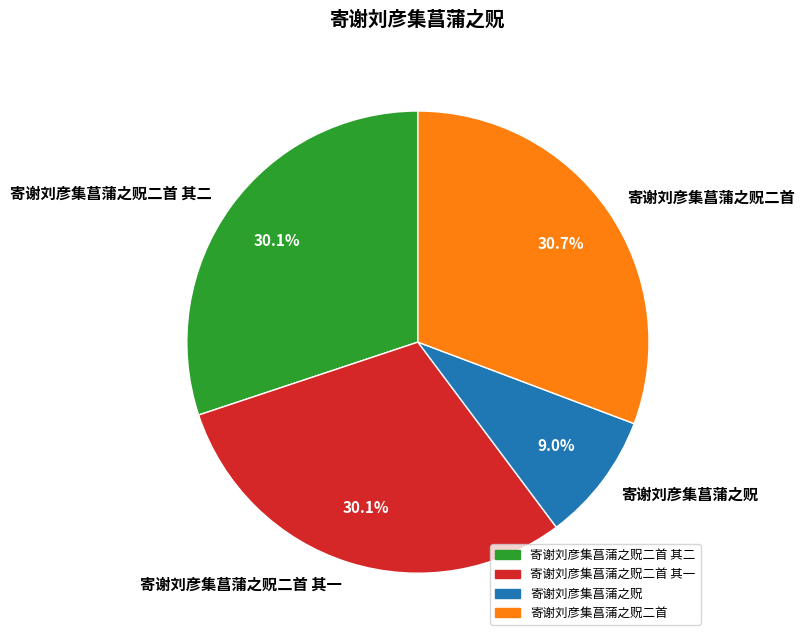

Which has a higher value, 寄谢刘彦集菖蒲之贶 or 寄谢刘彦集菖蒲之贶二首?

寄谢刘彦集菖蒲之贶二首